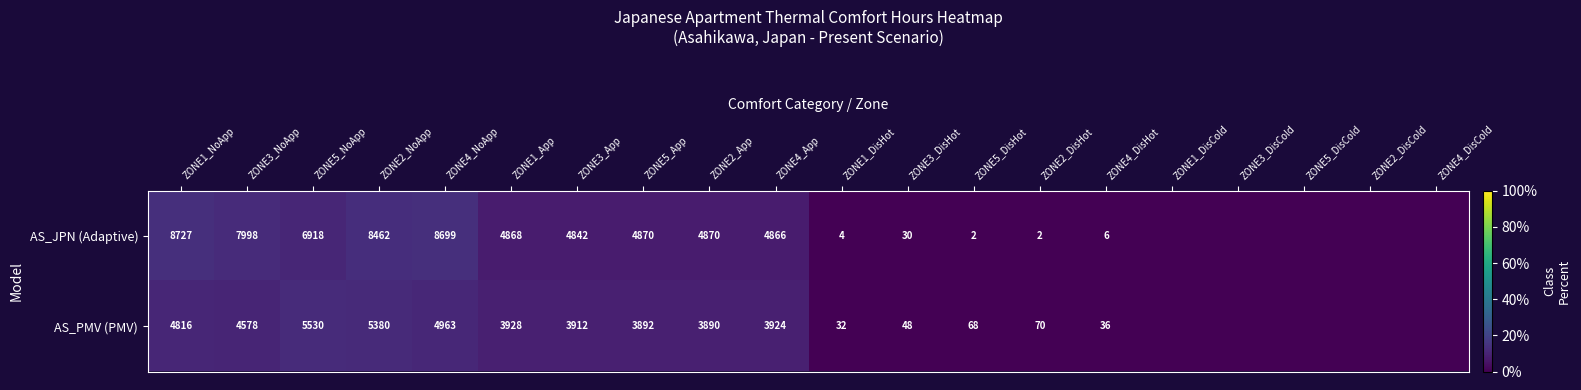

What is the total value across all series at ZONE2_NoApp?

13842